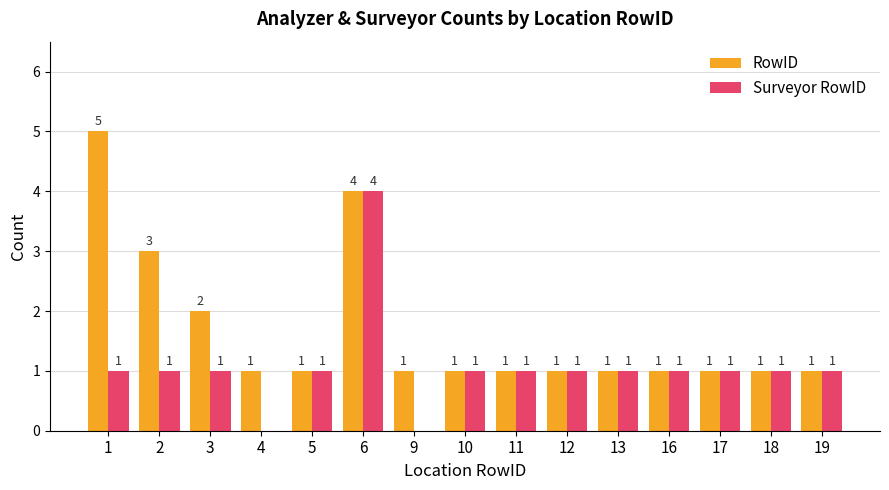

What is the sum of all RowID values?

25